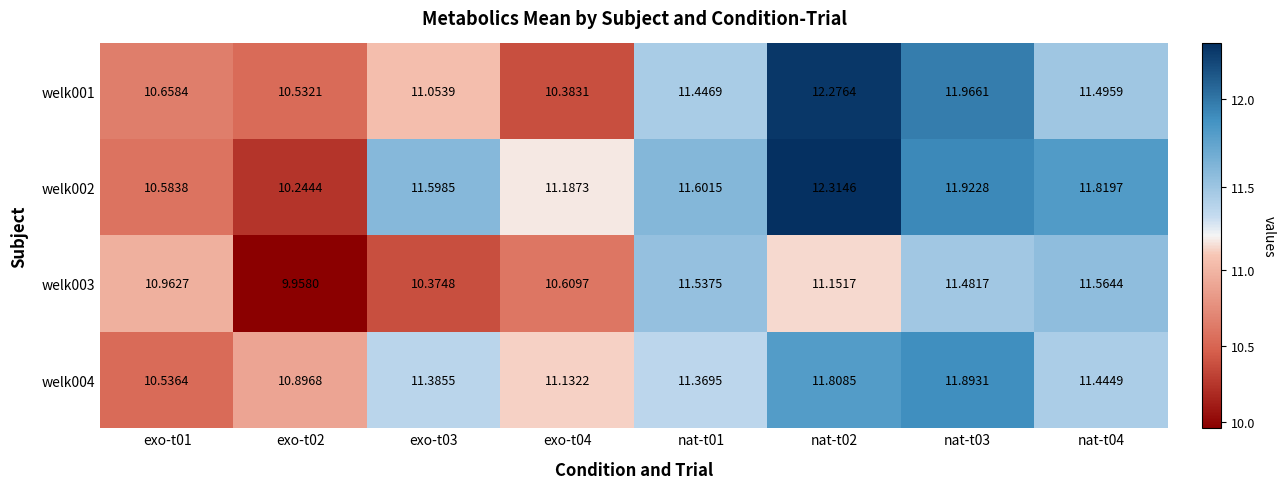

Which series has the largest total across all categories?

welk002